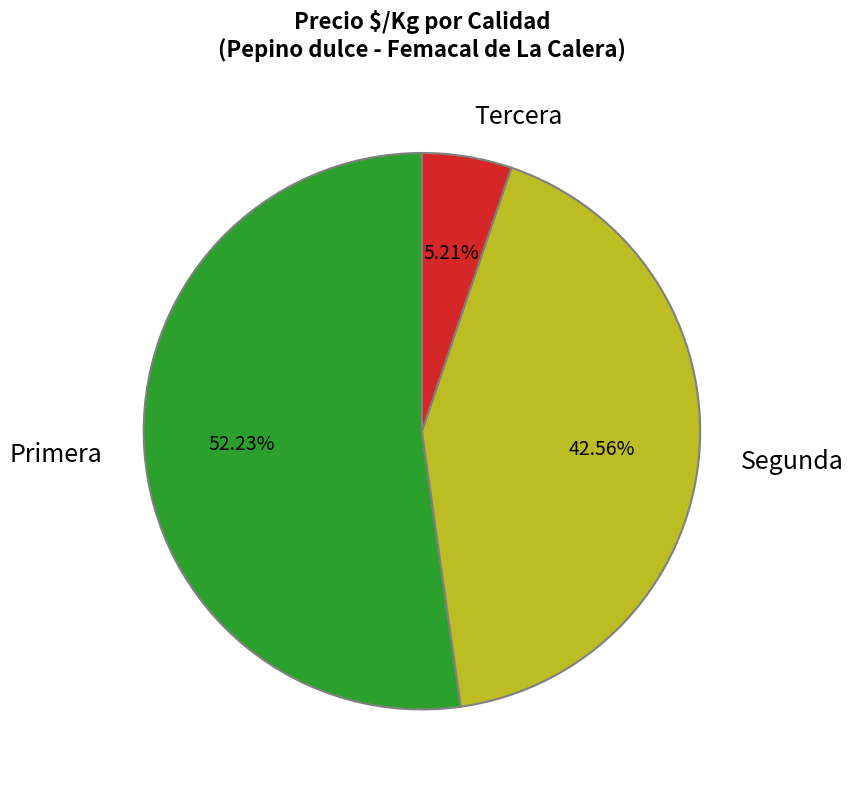

Between Segunda and Primera, which is larger?

Primera